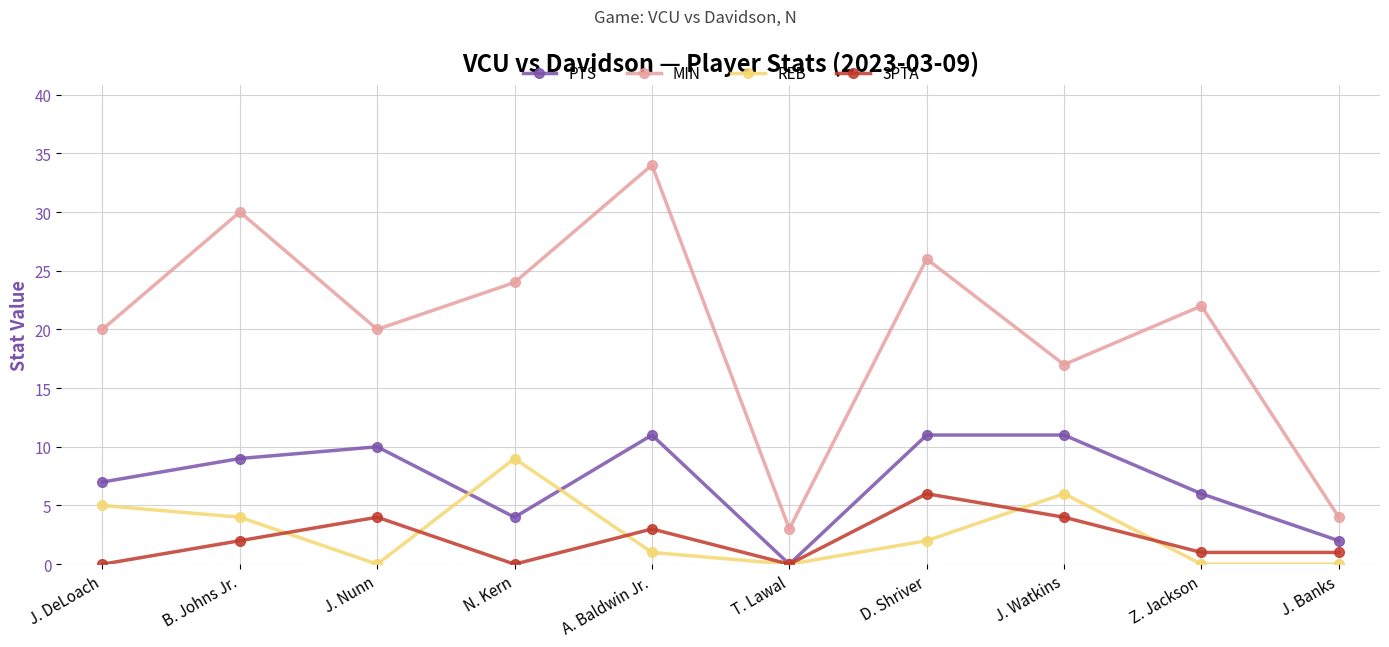

What is the sum of all REB values?

27